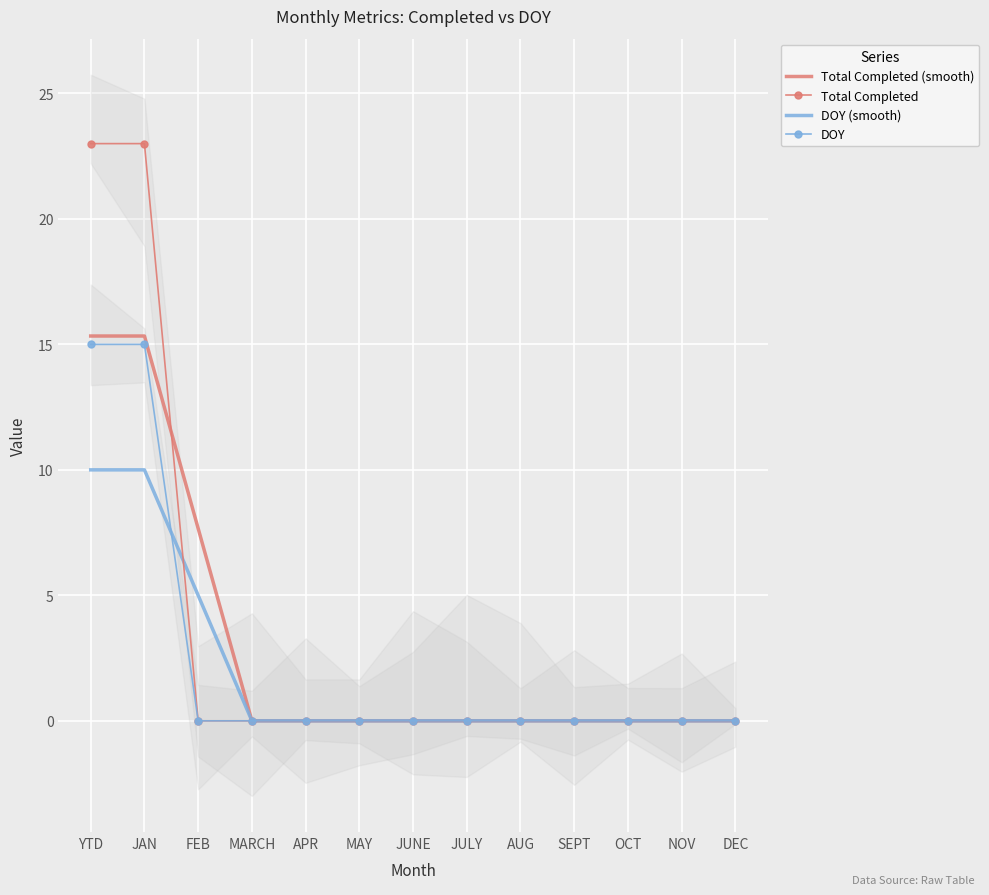

True or false: DOY (smooth) and Total Completed (smooth) intersect in this chart.

False